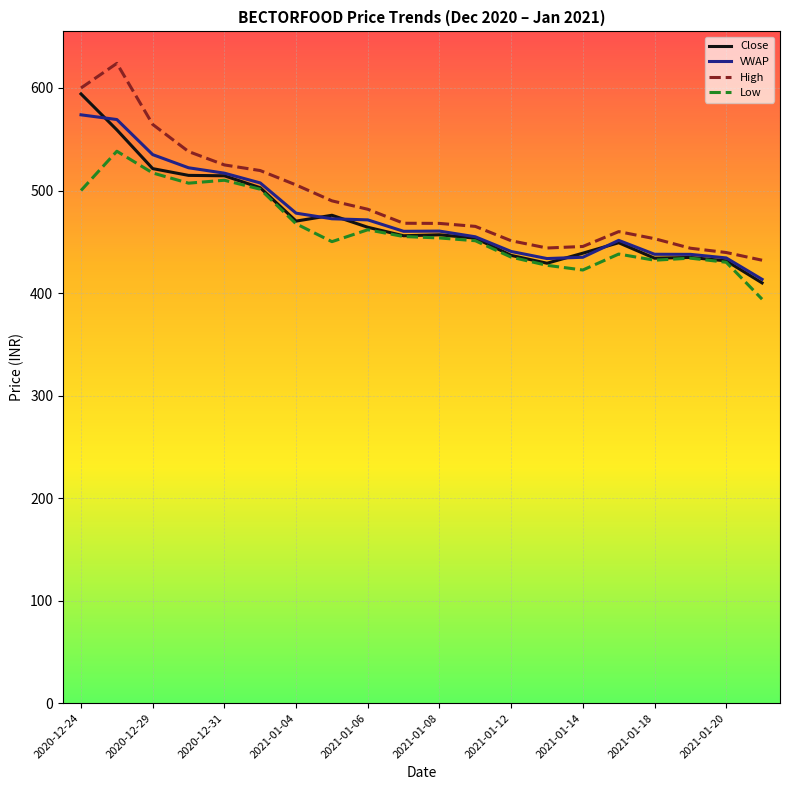

What is the lowest value of the VWAP series?

413.4